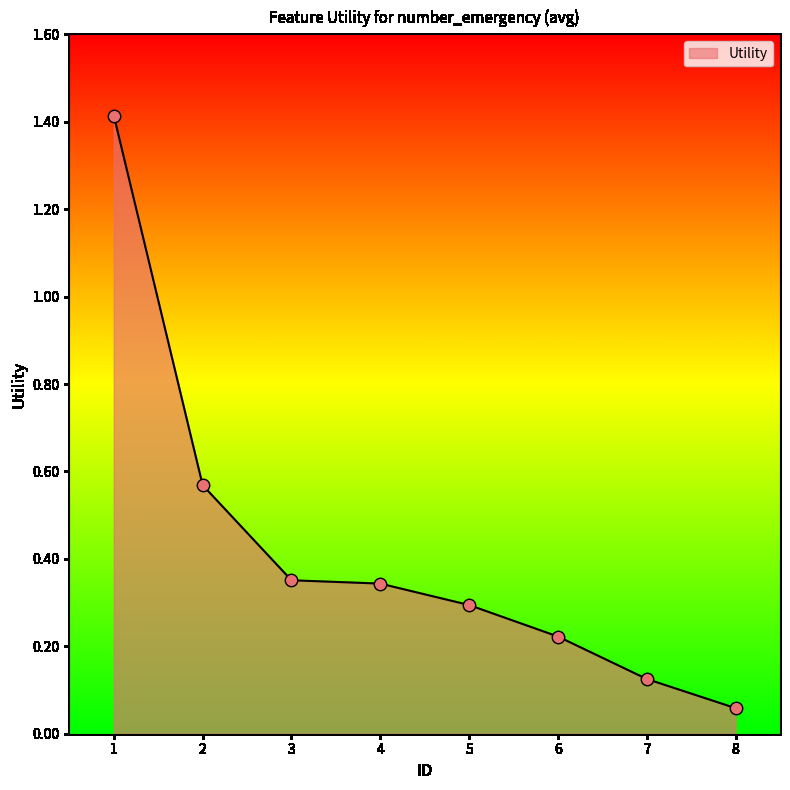

Between 5 and 6, which is larger?

5